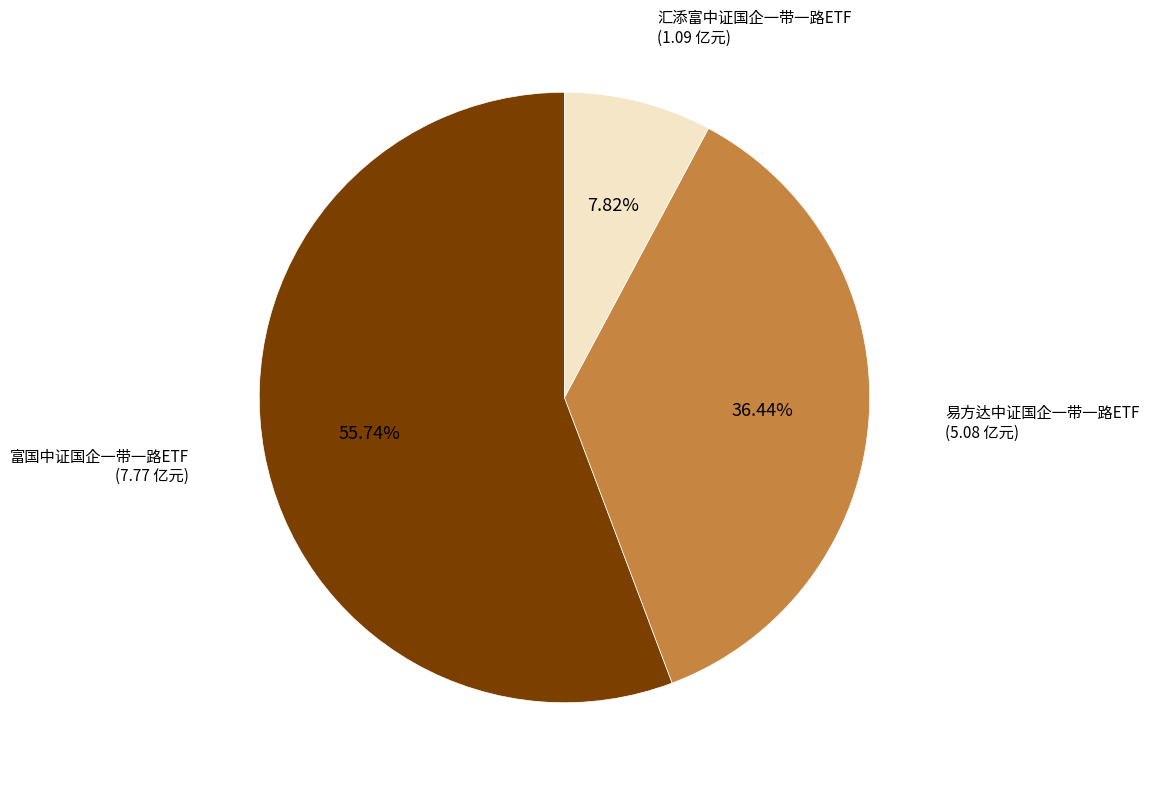

Is there any slice that represents more than half of the pie?

Yes